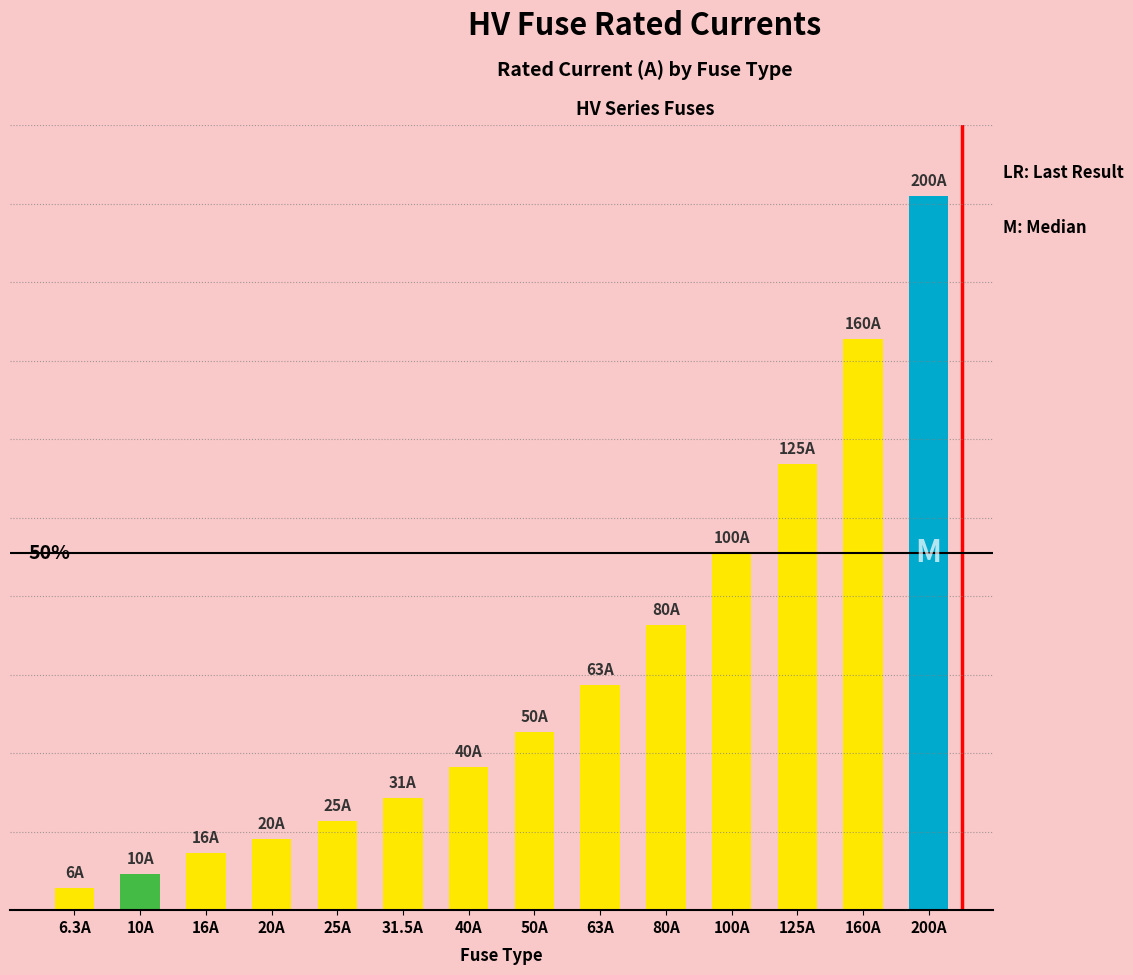

Does the chart contain any negative values?

No